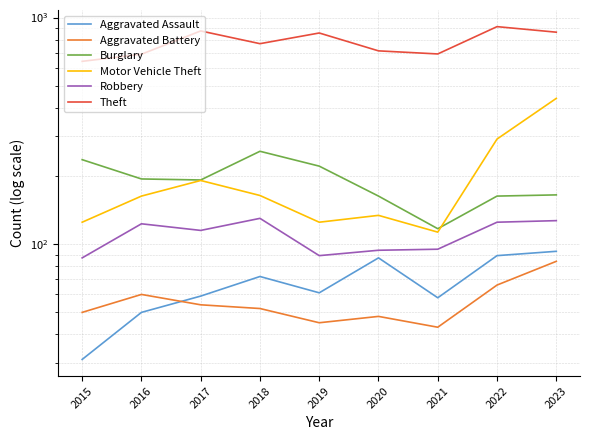

What is the difference between the Aggravated Assault values at 2015 and 2020?

56